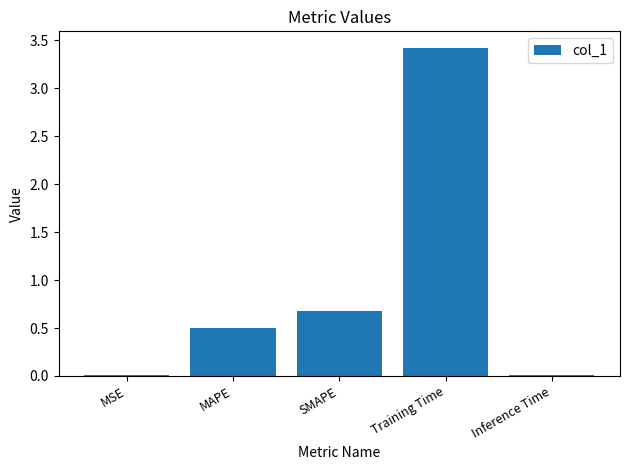

What is the change in value from MAPE to Training Time?

+2.9